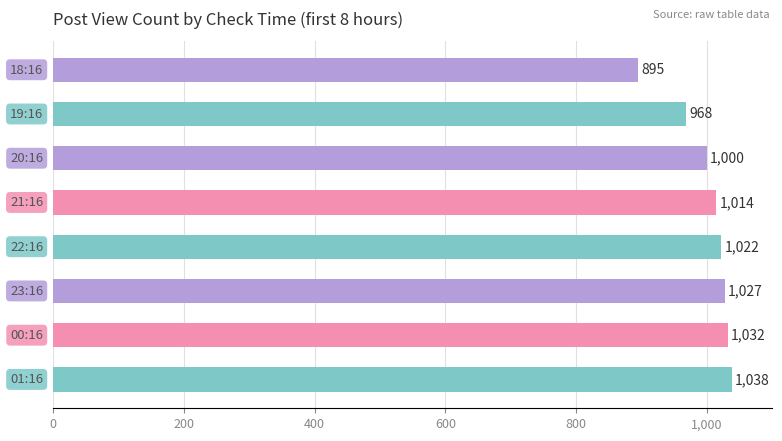

What is the value of the 4th bar from the top?

1014